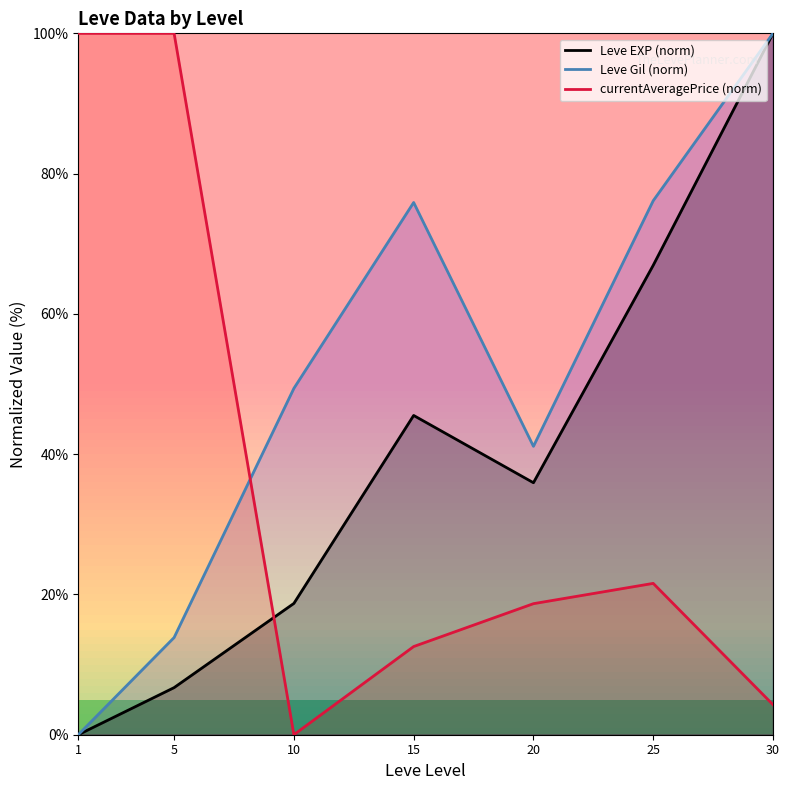

At how many categories does at least one series exceed 53?

5